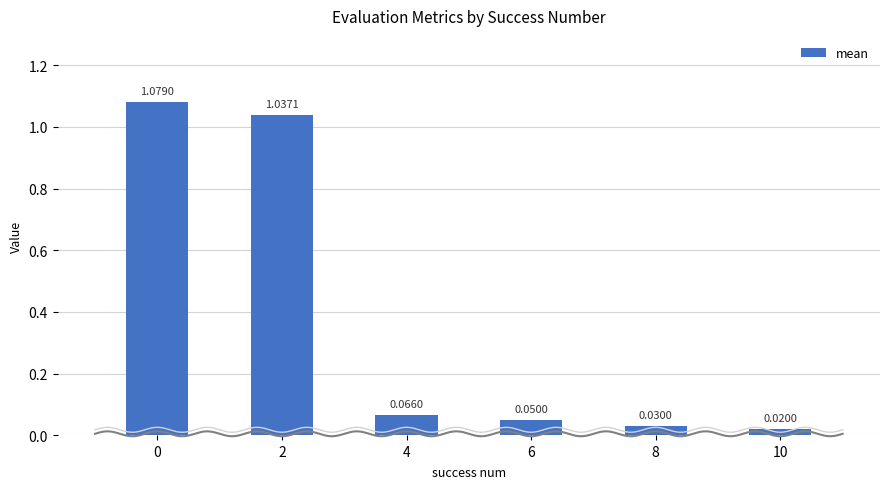

What value does the data have at 4?

0.1